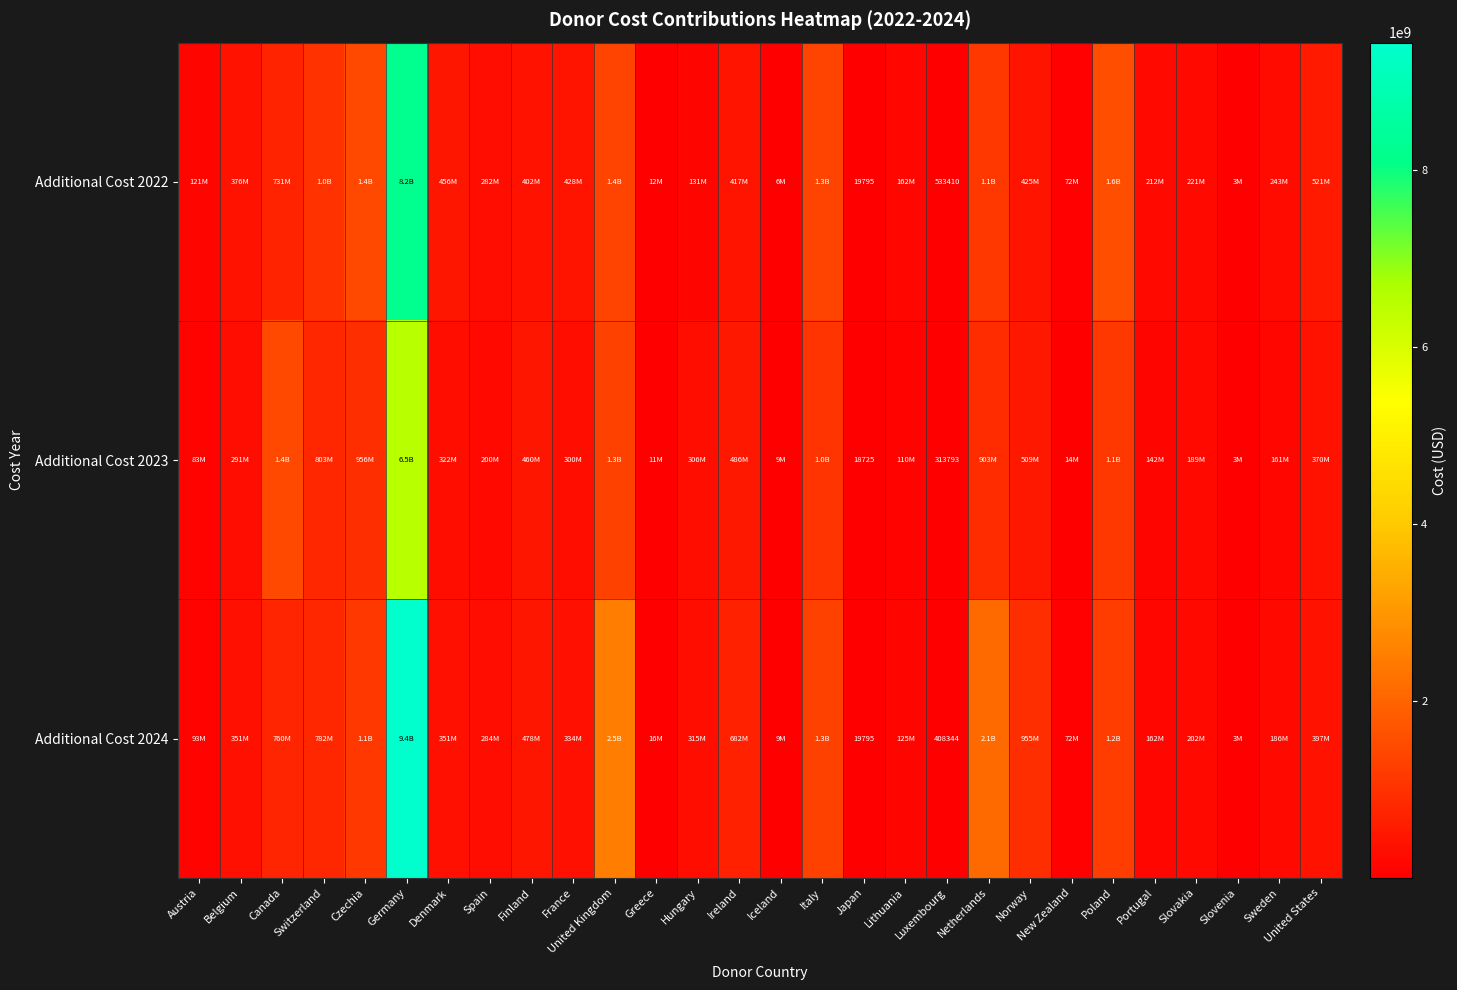

Which series has the largest total across all categories?

Additional Cost 2024